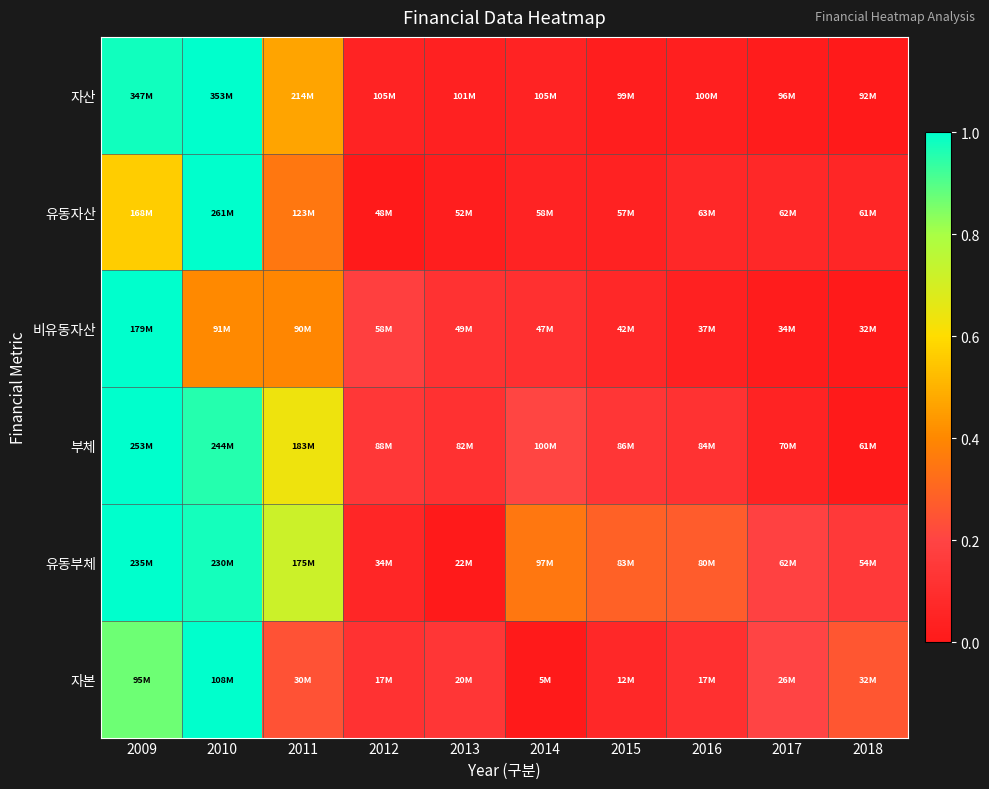

Which series has the widest spread of values?

자산